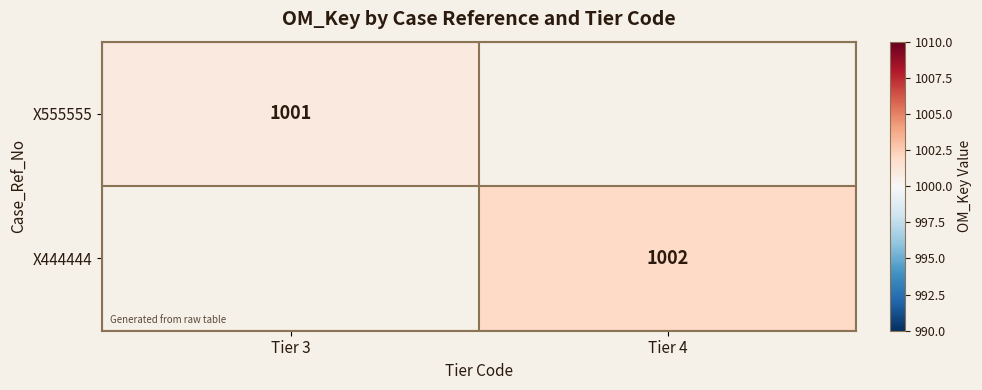

Is the value of X555555 at Tier 3 greater than the value of X444444 at Tier 4?

No